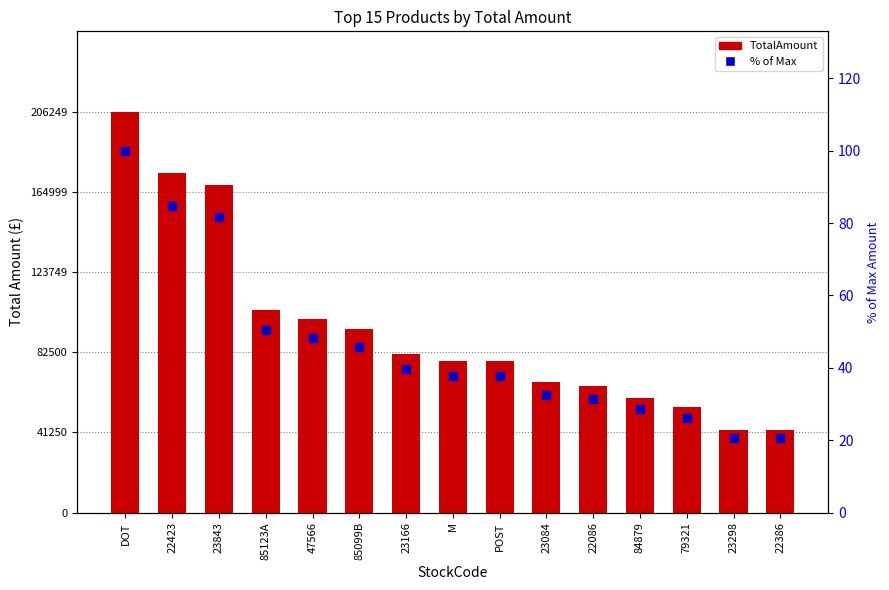

Which series has the largest Y range (max minus min)?

TotalAmount